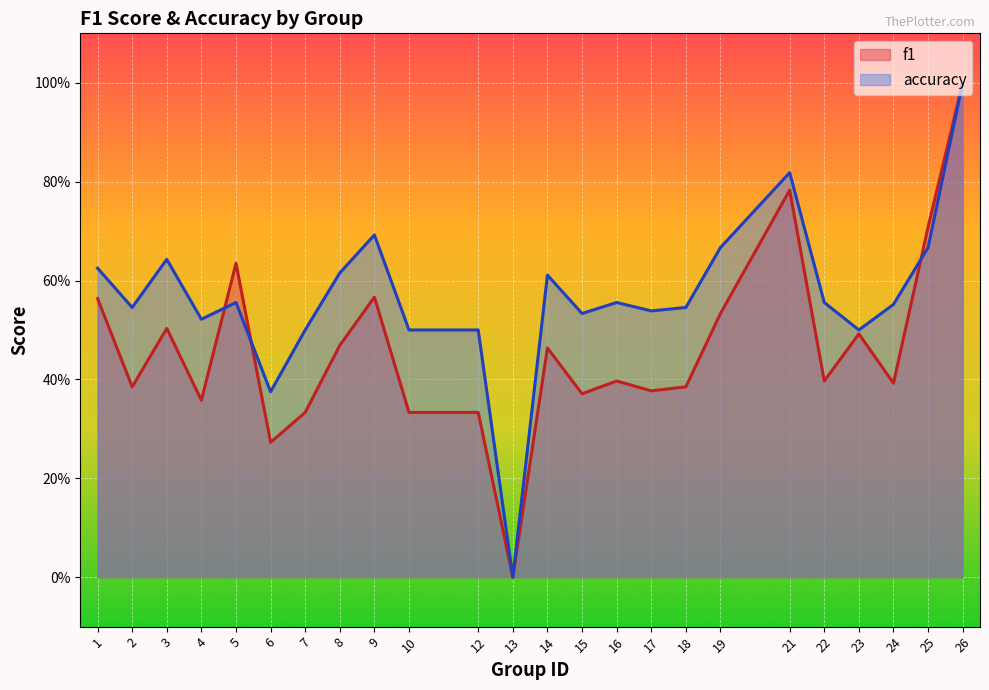

Count the f1 values in the range 0 to 1.

24